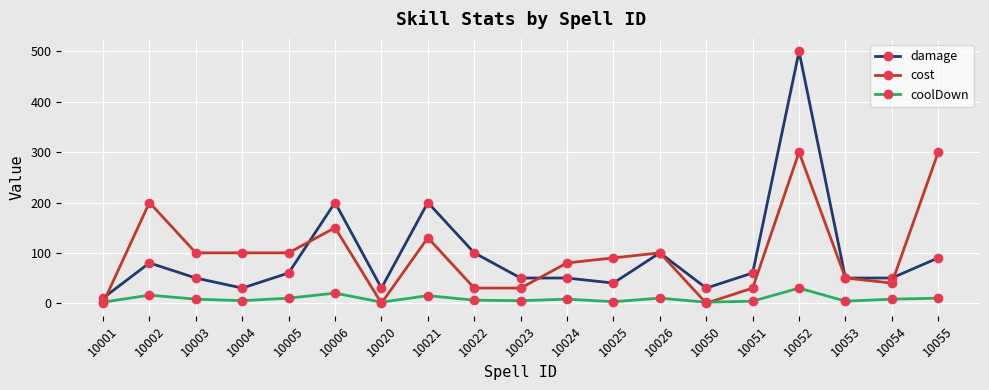

Rank the series by their maximum value, from highest to lowest.

damage, cost, coolDown